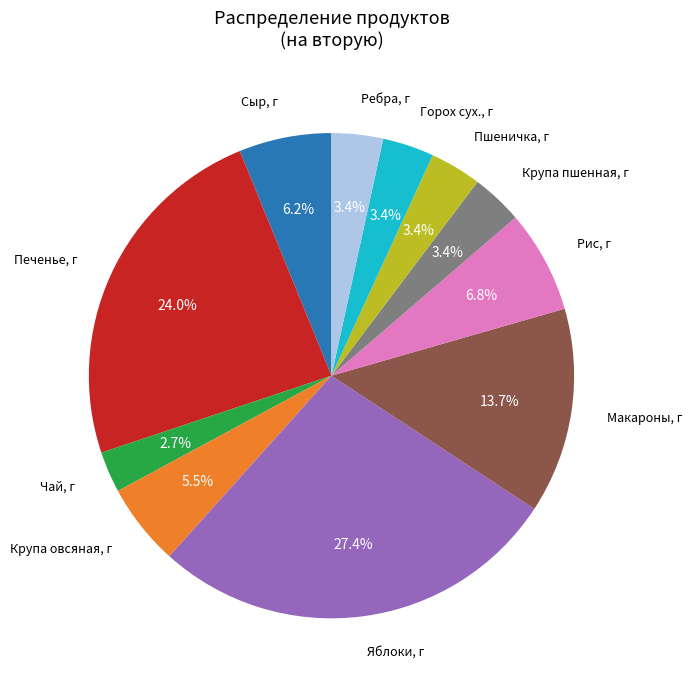

Is there any slice that represents more than half of the pie?

No